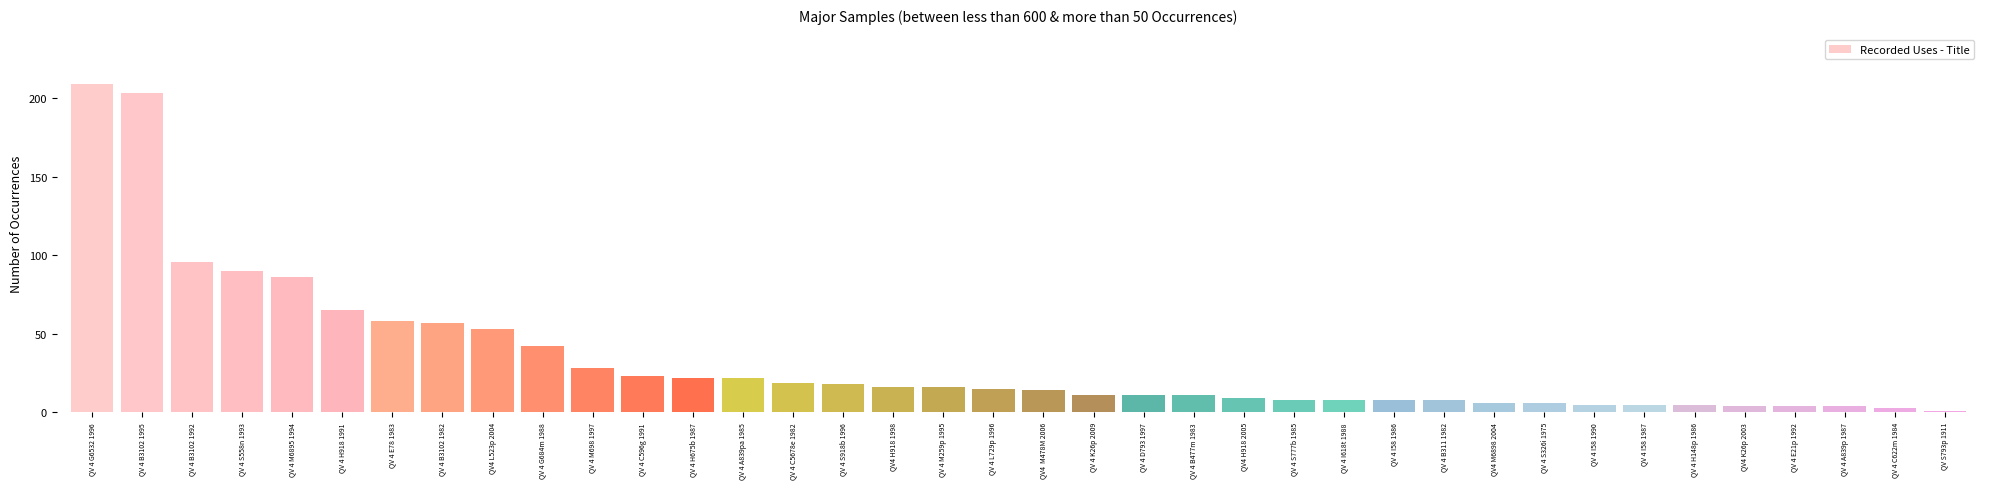

What is the difference between the second highest and minimum values?

202